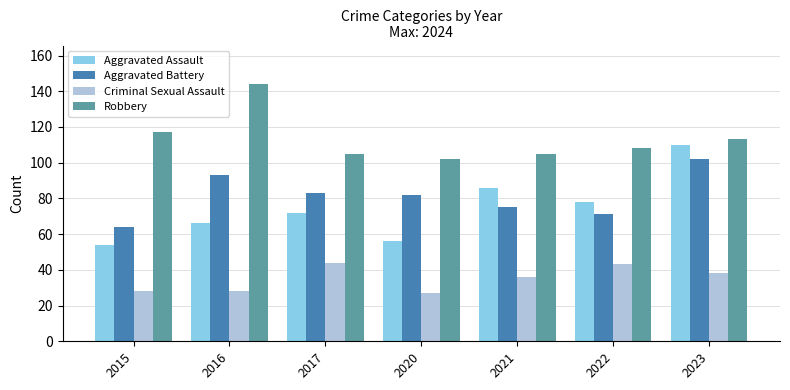

Which series has the largest total across all categories?

Robbery